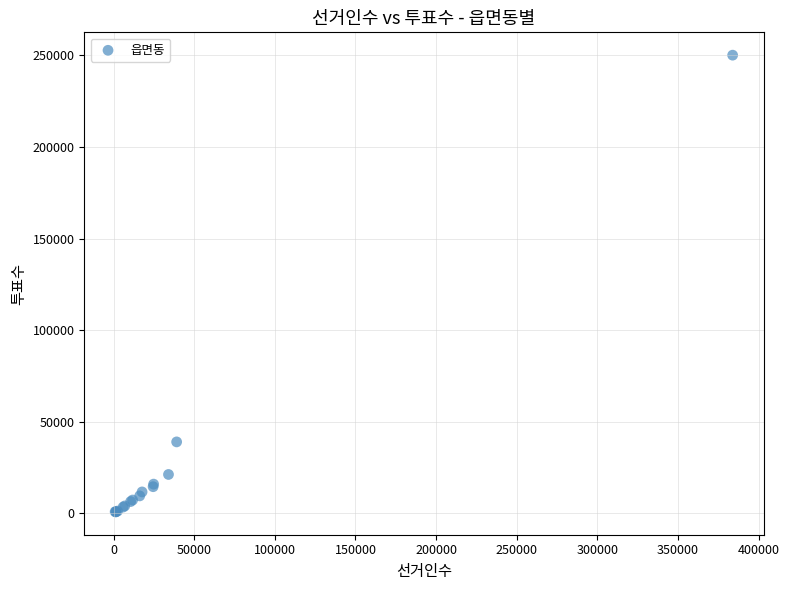

What Y value in the scatter plot is closest to 125511?

39056